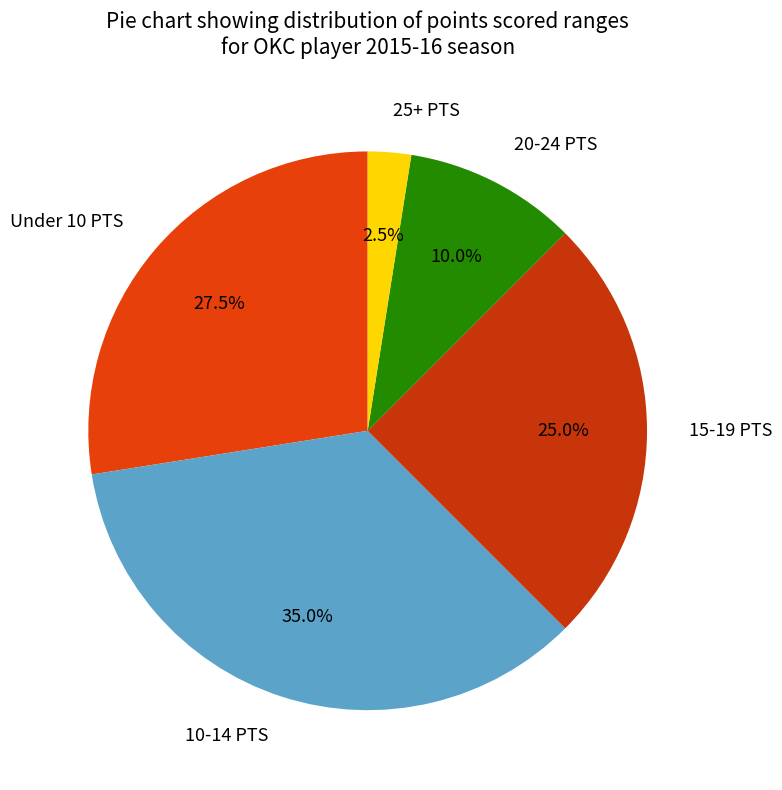

Is the sum of 20-24 PTS and 25+ PTS greater than half?

No